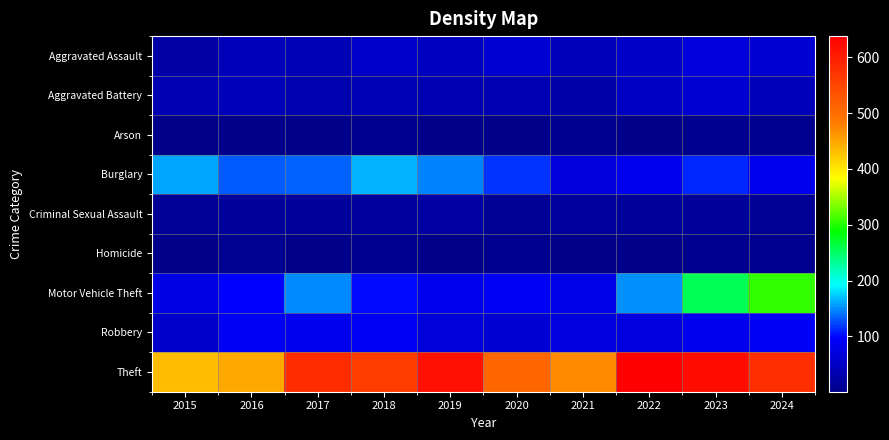

Count the number of data series in this chart.

9